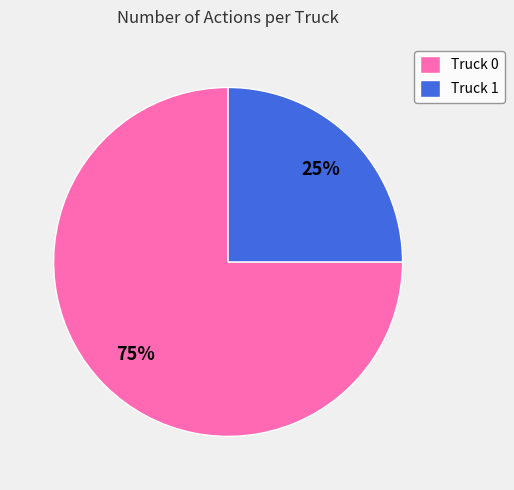

True or false: Truck 1 accounts for 15% of the total.

False